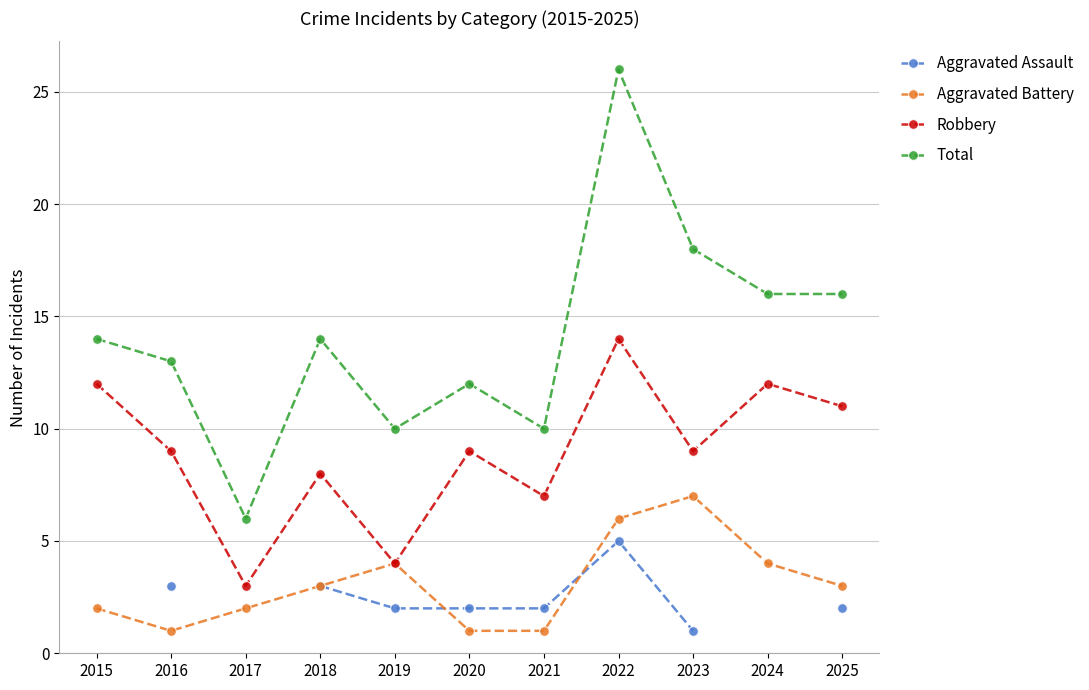

True or false: Aggravated Battery and Robbery intersect in this chart.

False